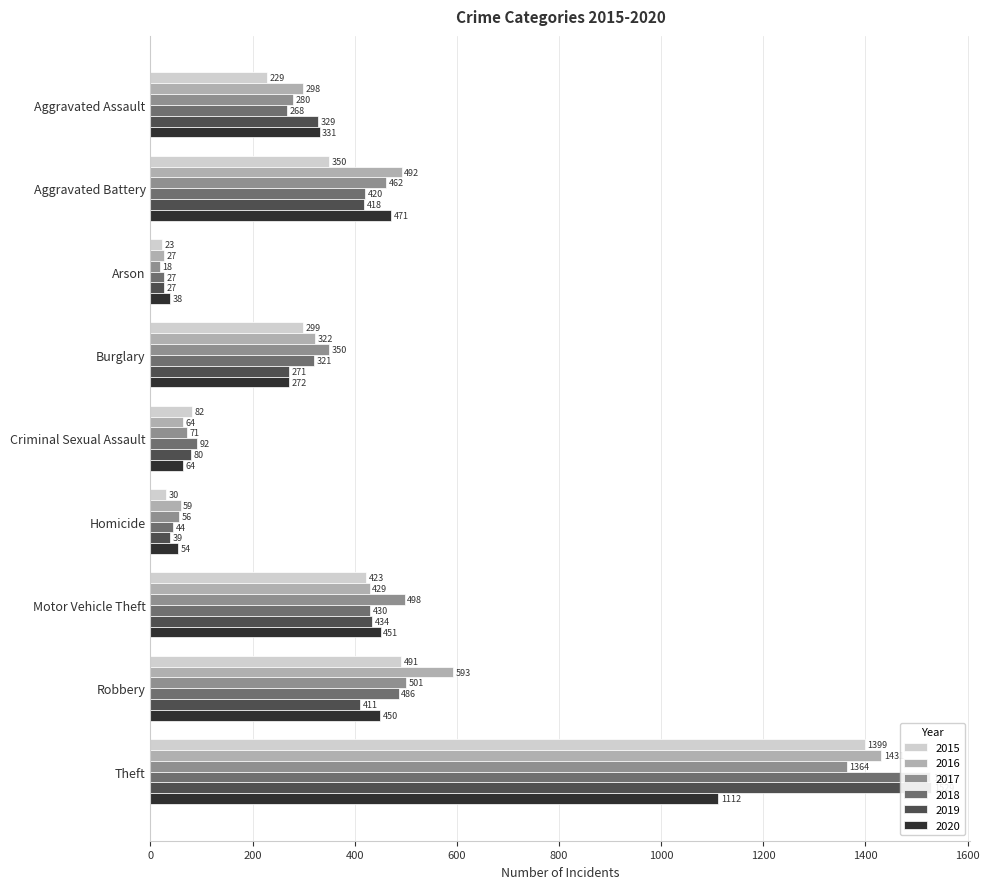

Does the chart contain stacked bars?

No